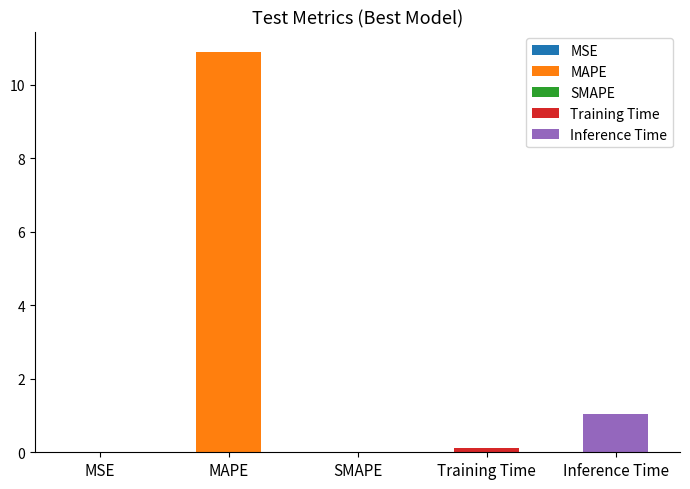

Is it true that the value at SMAPE is 7.5?

False